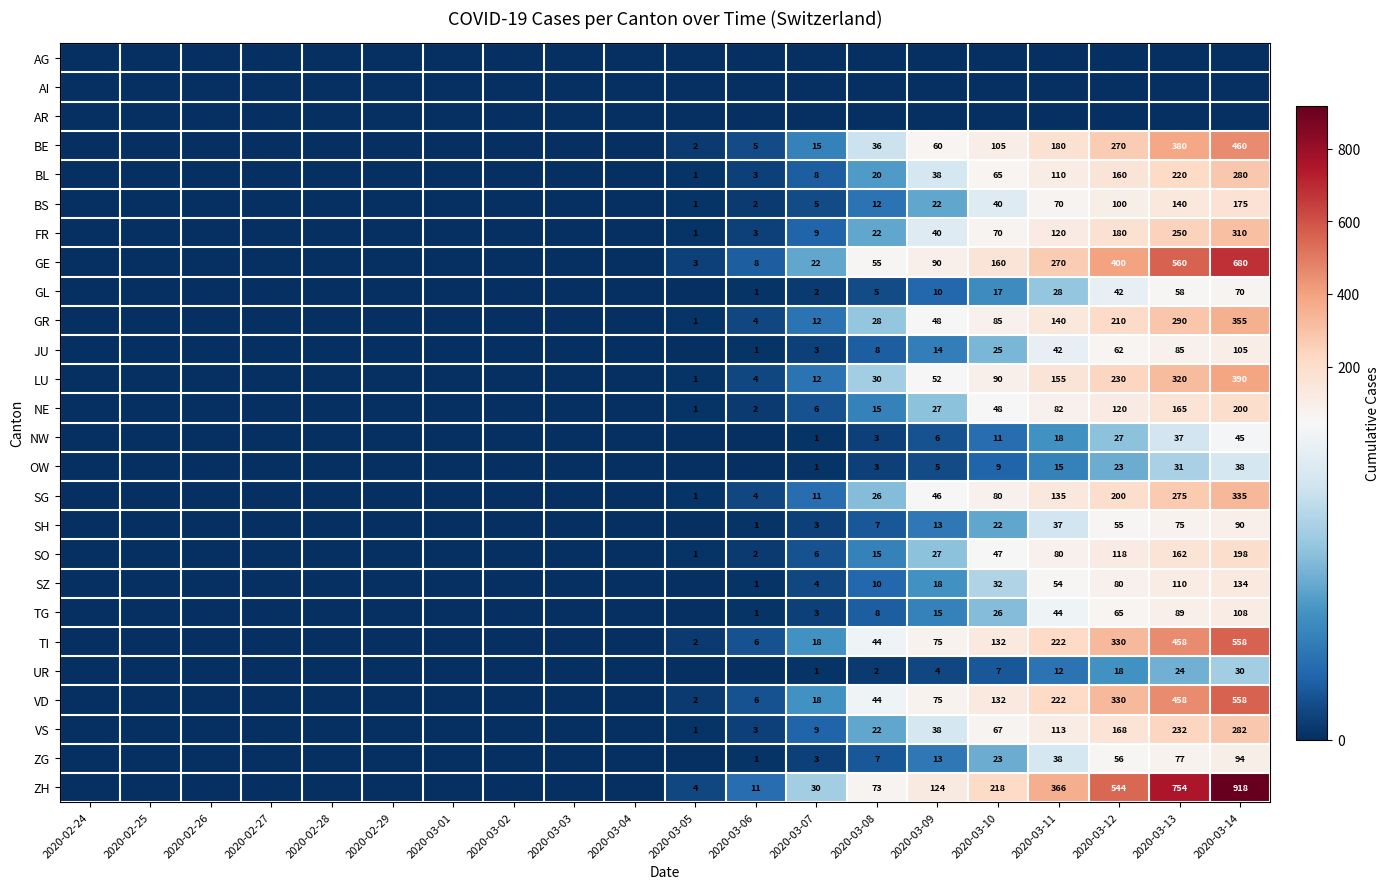

True or false: FR has a value of 310 at 2020-03-14.

True